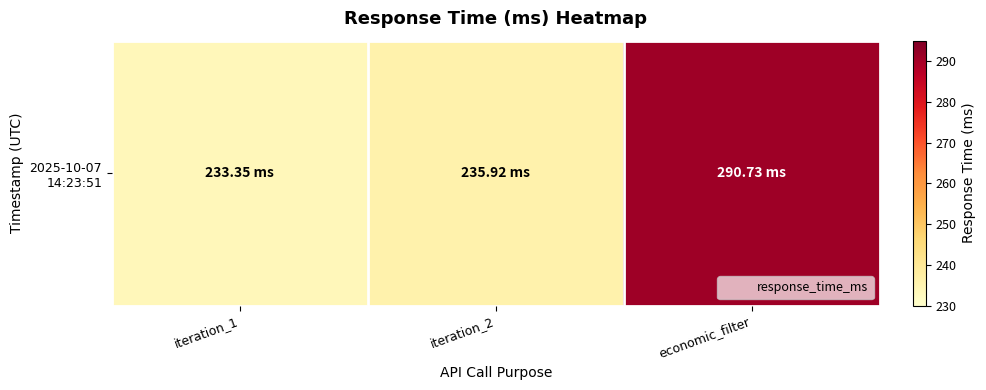

List the labels in order of value, largest first.

economic_filter, iteration_2, iteration_1